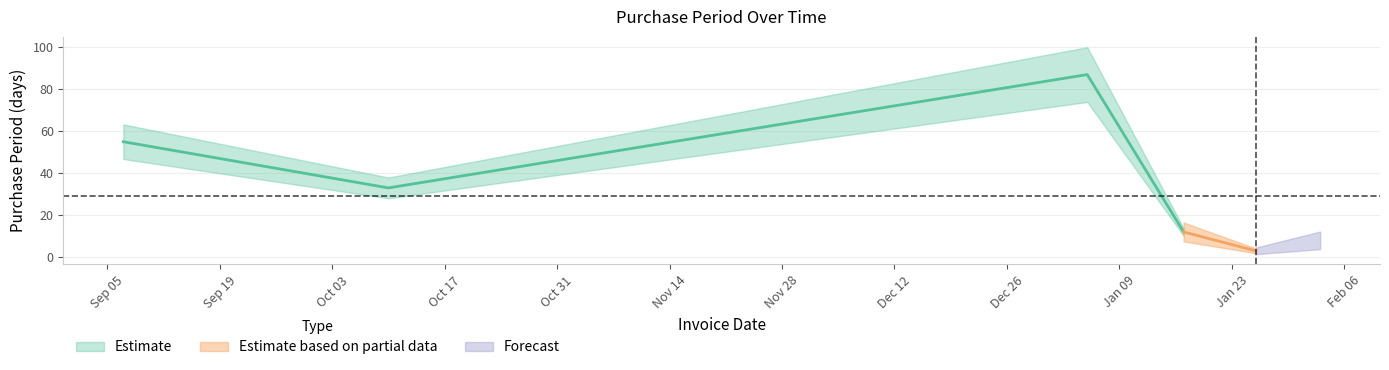

Reading left to right, extract all data points from this chart.

2016-09-07=55	2016-10-10=33	2017-01-05=87	2017-01-17=12	2017-01-23=6	2017-01-26=3	2017-02-03=8